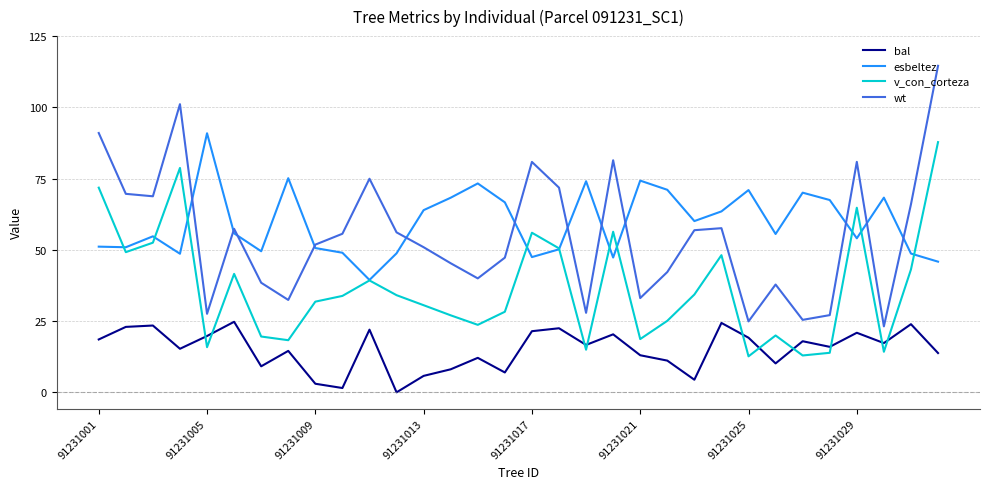

What is the lowest value of the wt series?

23.1